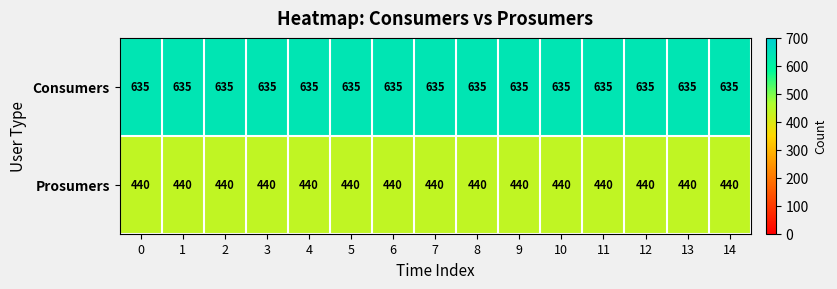

What is the average value of the Prosumers series?

440